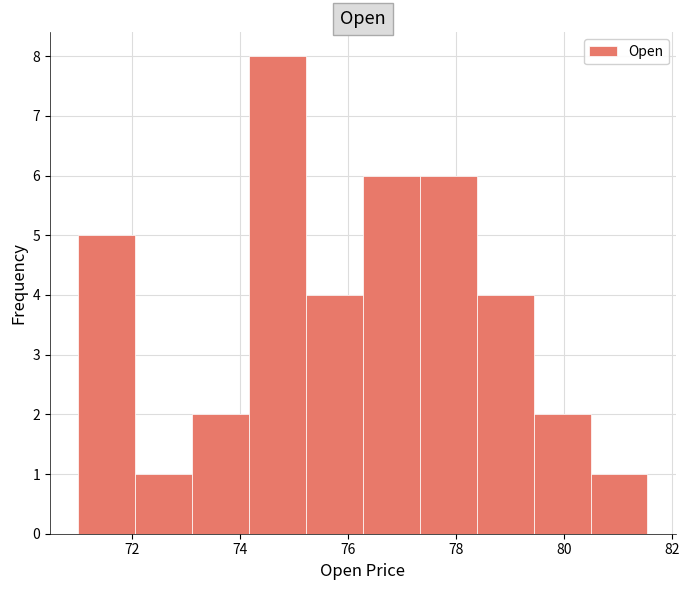

Reading left to right, transcribe this chart: for each bar, give the range it covers on the x-axis and its height. Neither the bar edges nor the heights are printed on the chart, so give them approximately, as read against the axes.

71.0 to 72.0: 5
72.0 to 73.2: 1
73.2 to 74.2: 2
74.2 to 75.2: 8
75.2 to 76.2: 4
76.2 to 77.4: 6
77.4 to 78.4: 6
78.4 to 79.4: 4
79.4 to 80.4: 2
80.4 to 81.6: 1